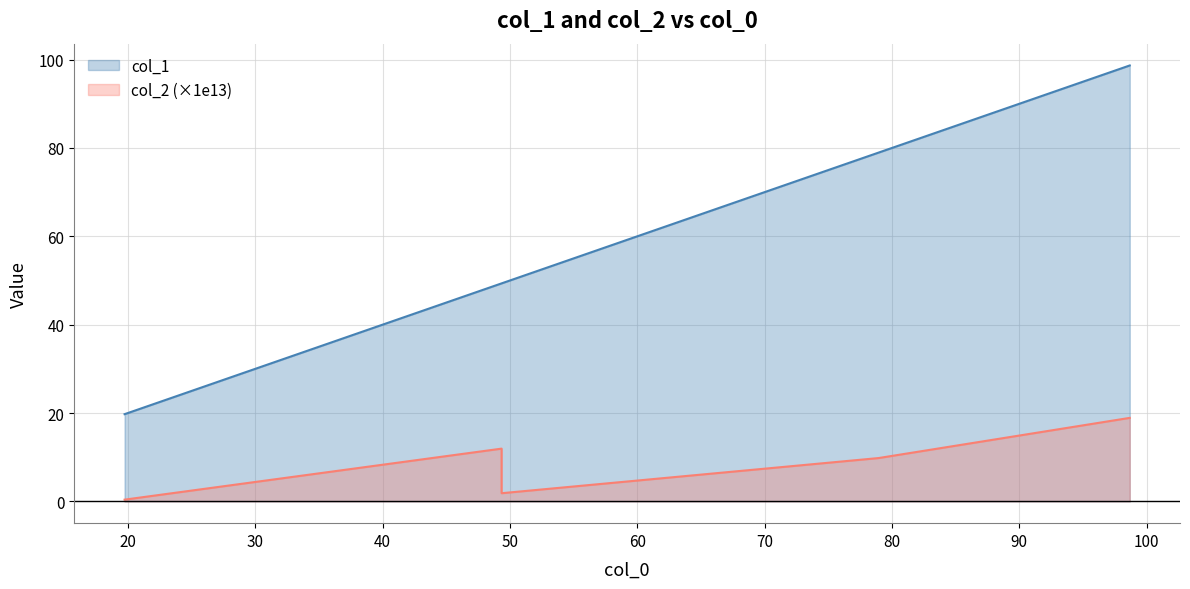

True or false: col_1 and col_2 (×1e13) intersect in this chart.

False